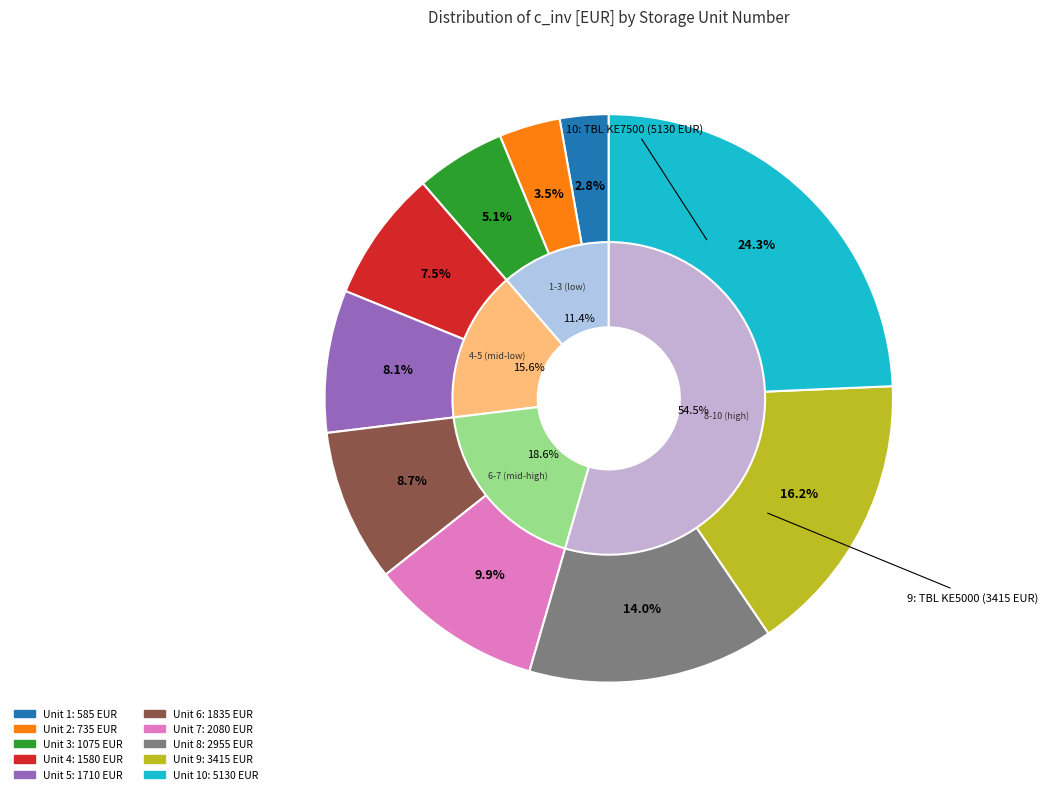

To the nearest percent, what is the combined percentage of 8 and 3?

19%